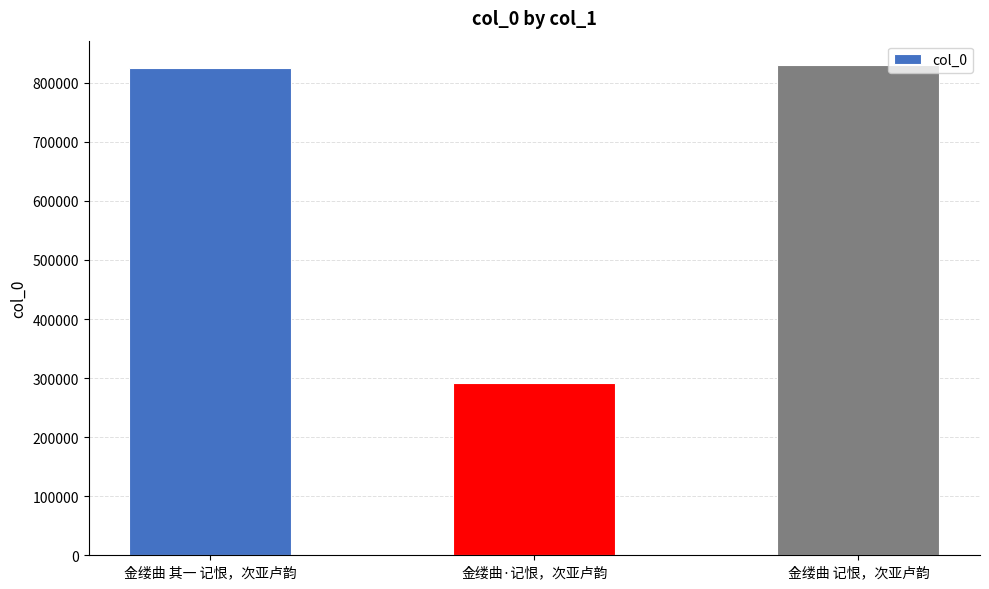

What is the ratio of the value at 金缕曲 记恨，次亚卢韵 to the value at 金缕曲·记恨，次亚卢韵?

2.8